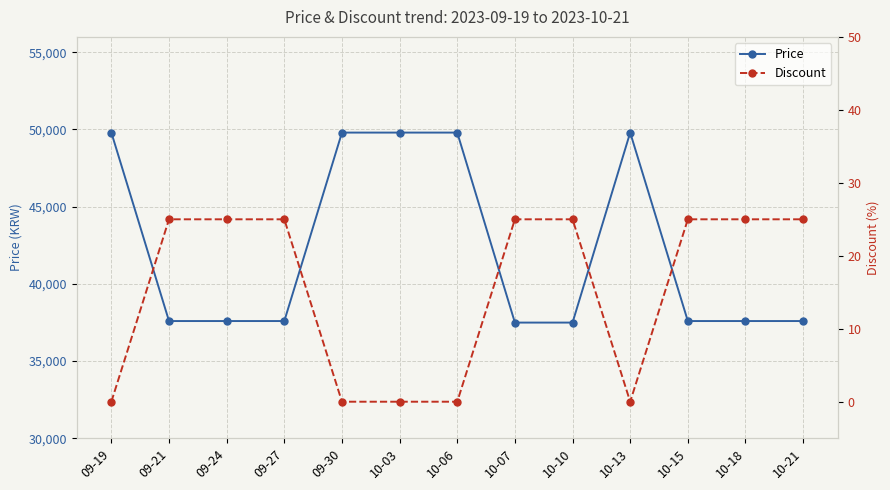

True or false: Price and Discount cross at least once.

False